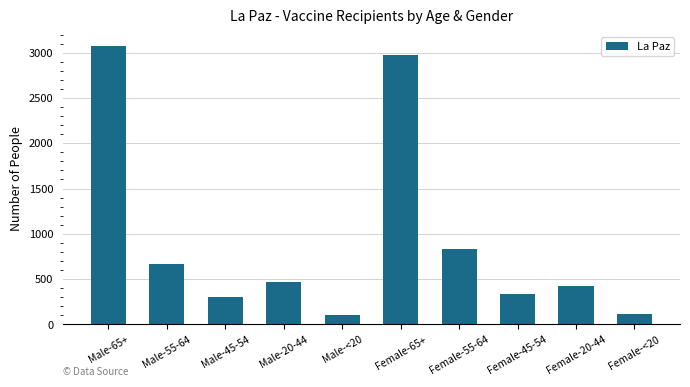

What is the label of the 2nd bar from the left?

Male-55-64